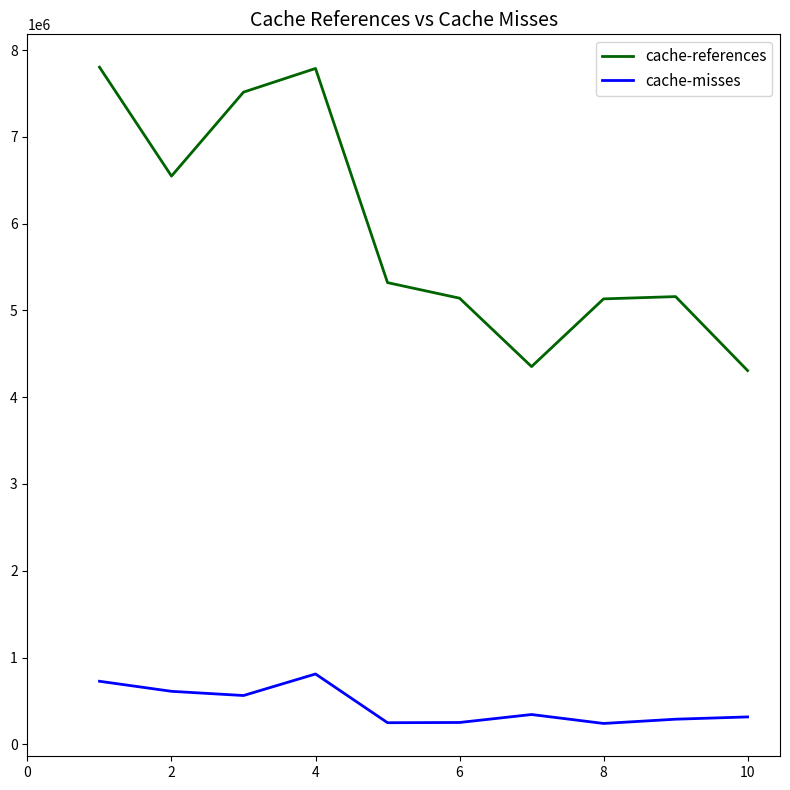

Which series has the largest total across all categories?

cache-references